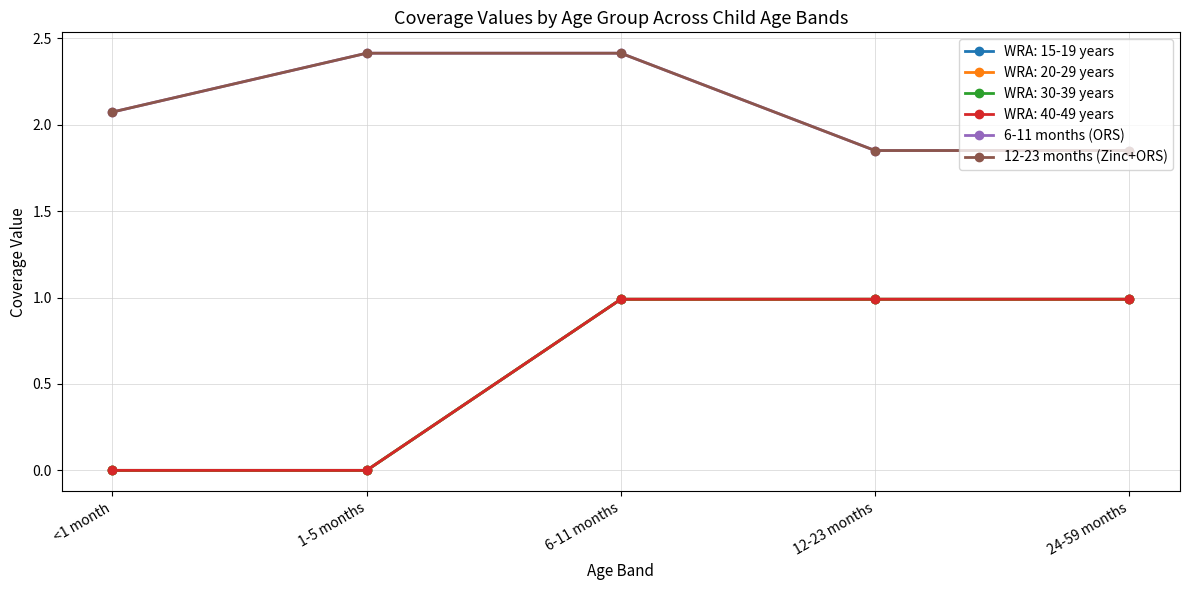

What position from the right is 6-11 months?

3